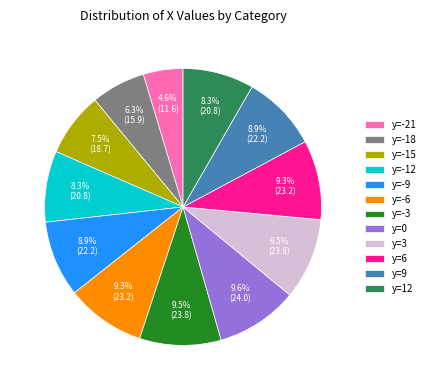

What percentage is the y=-12 slice, to the nearest percent?

8%